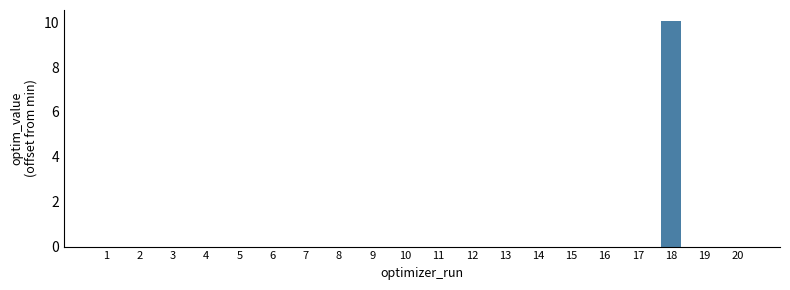

What is the maximum value shown in the chart?

10.0